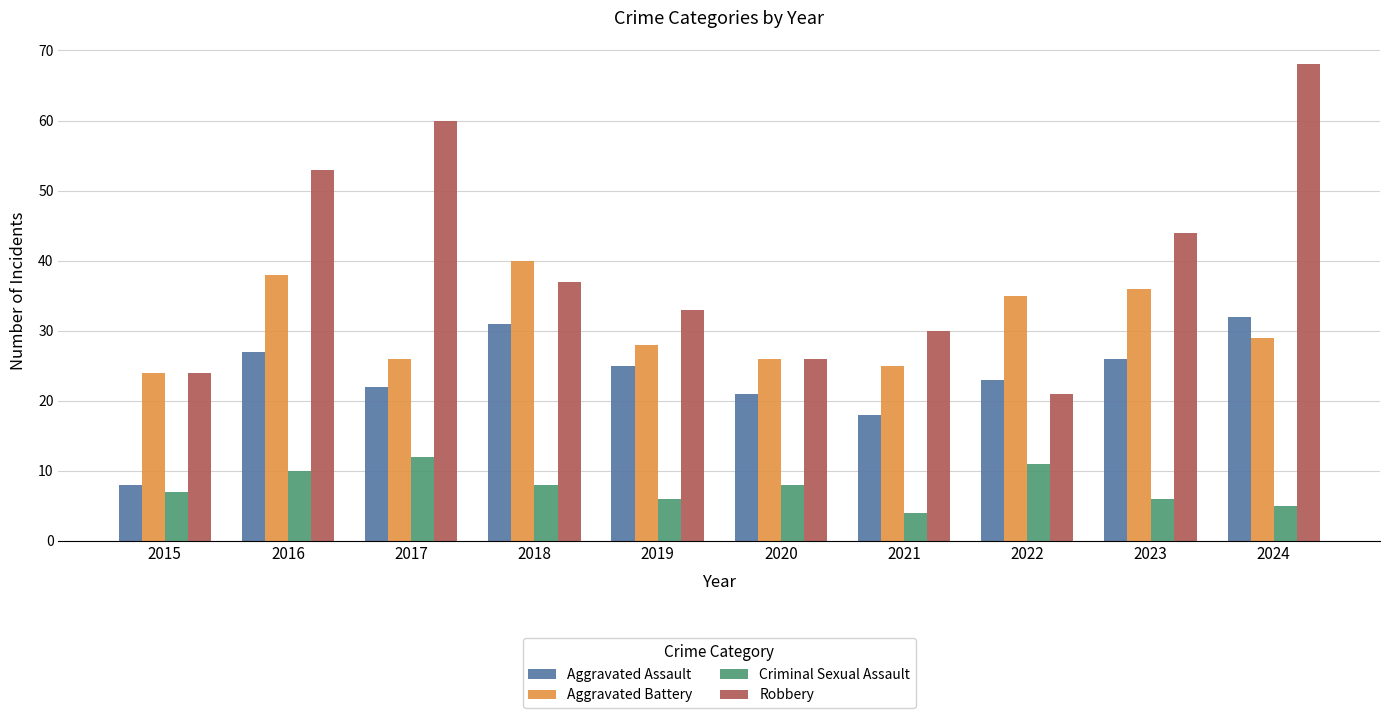

What is the maximum value shown in the chart?

68